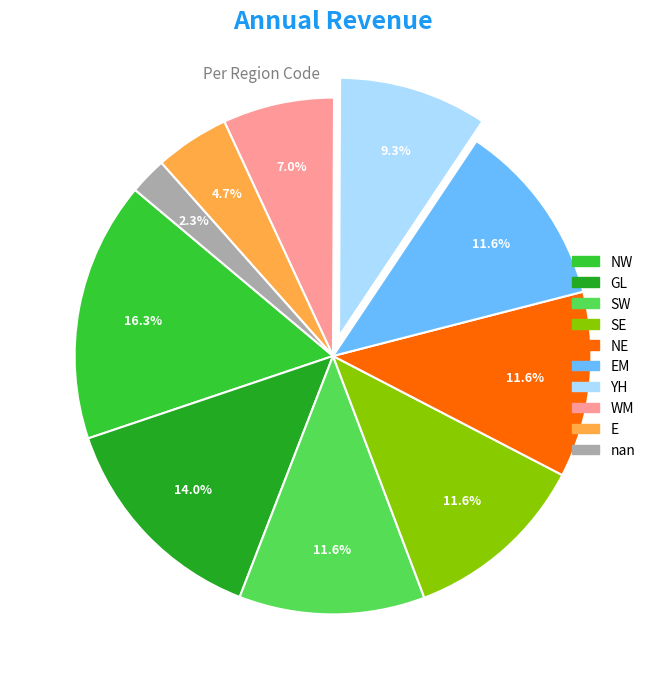

Does any single category account for the majority?

No